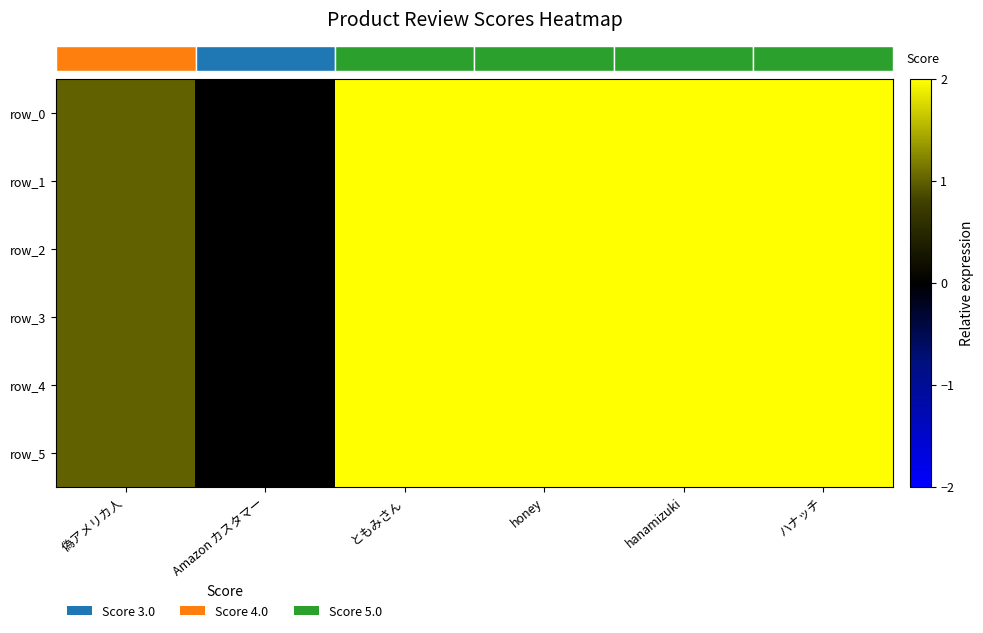

At which label does row_1 reach its peak?

ともみさん